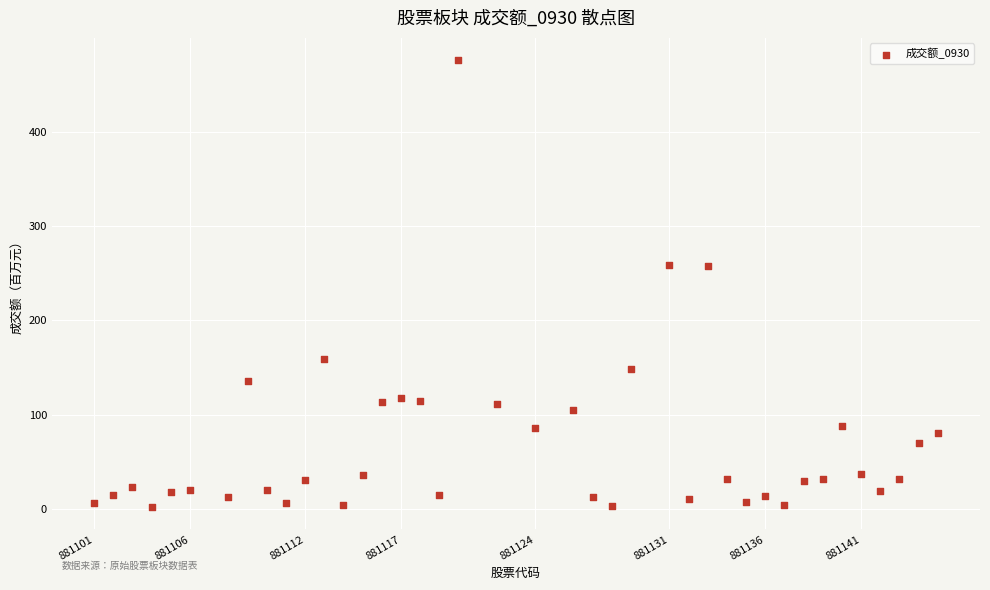

What is the range of Y values (max minus min)?

473.8